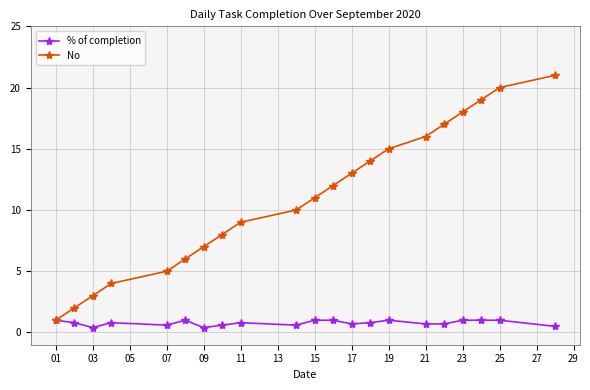

List the series in order of their peak value, lowest first.

% of completion, No